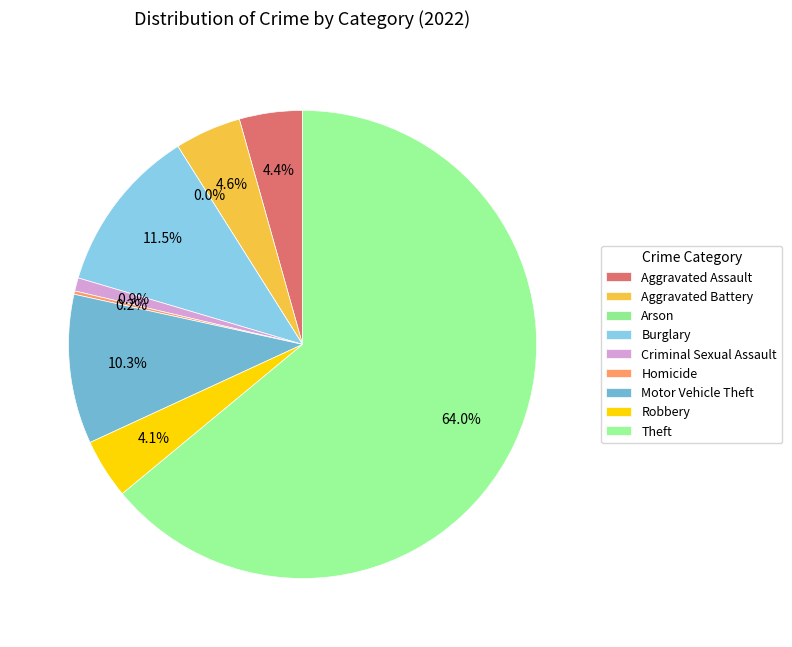

Rank the categories by value from lowest to highest.

Arson, Homicide, Criminal Sexual Assault, Robbery, Aggravated Assault, Aggravated Battery, Motor Vehicle Theft, Burglary, Theft